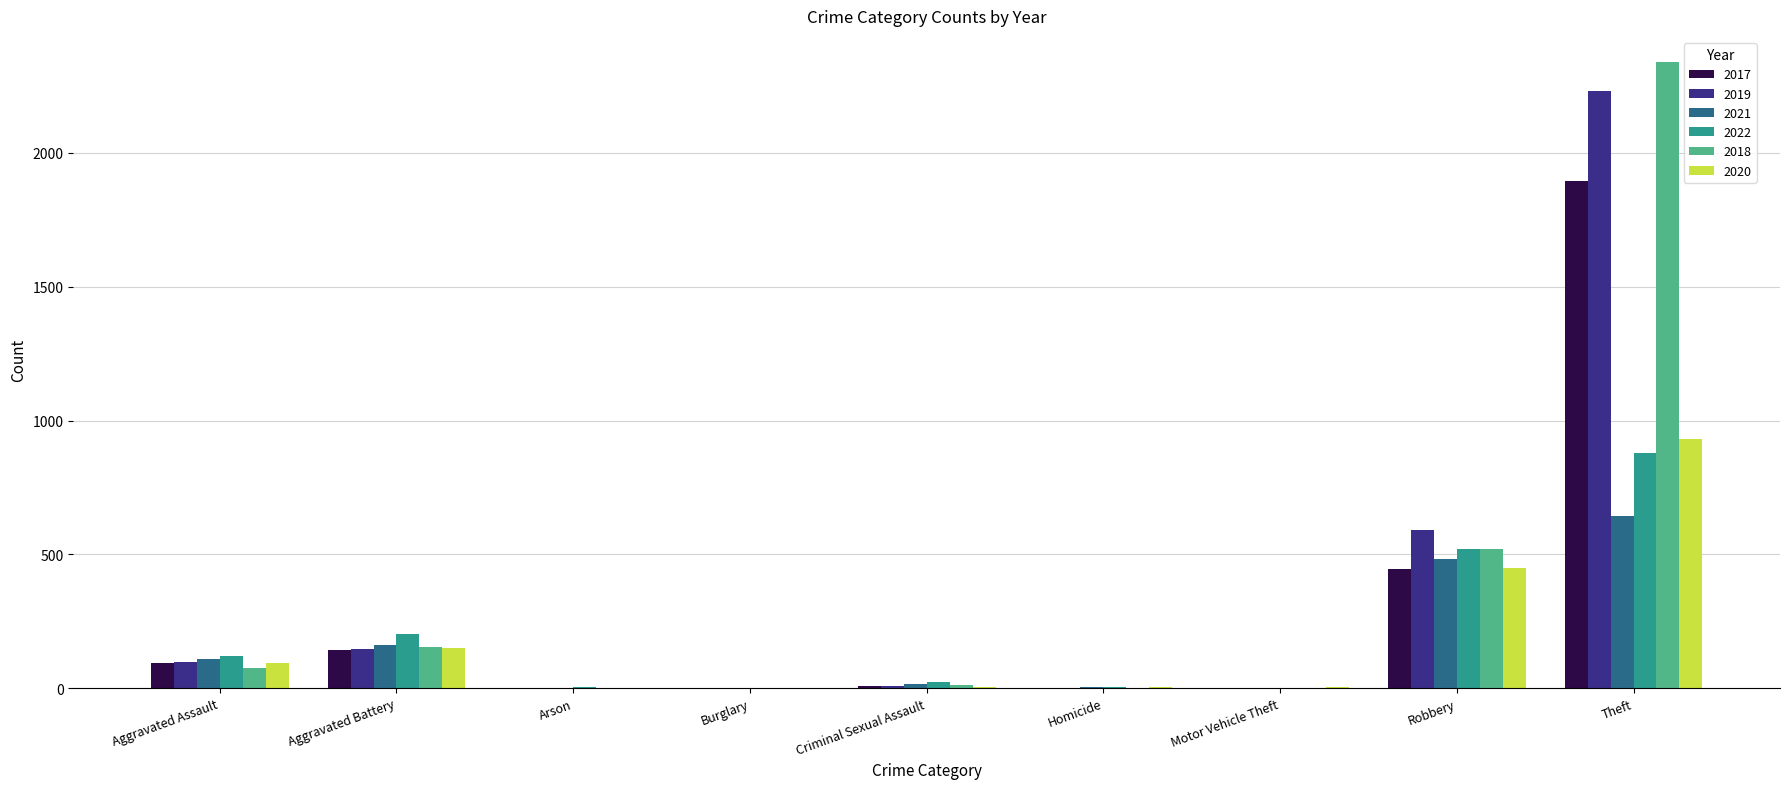

How many groups of bars are there?

9